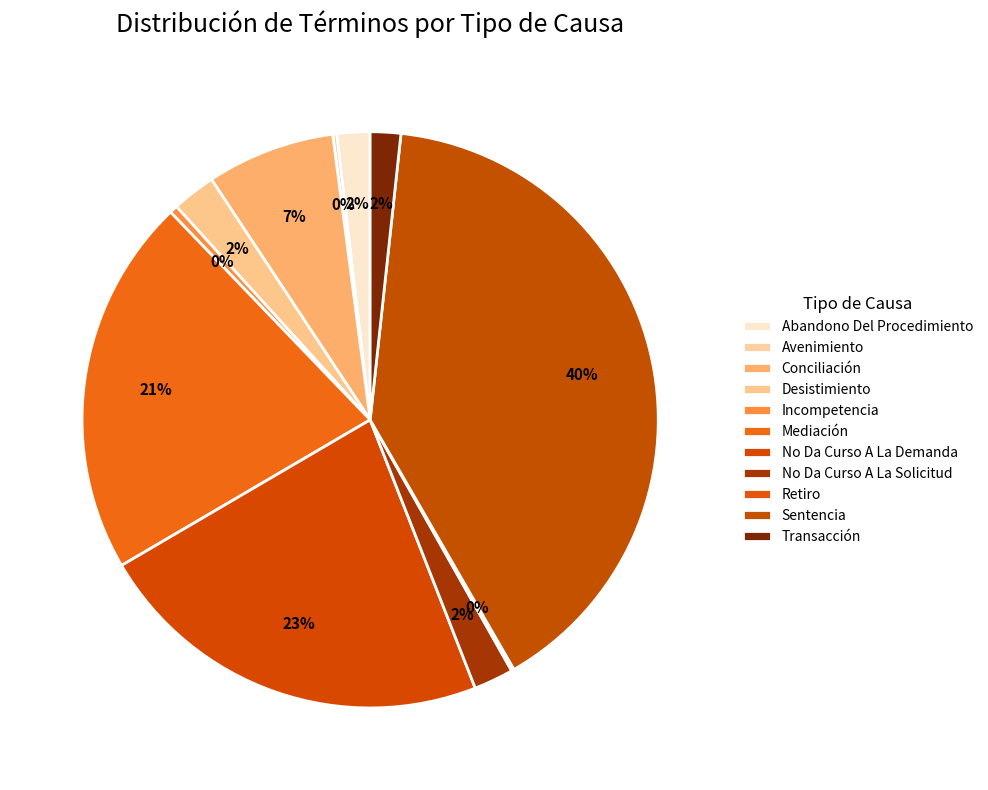

What is the smallest slice in the pie chart?

Retiro